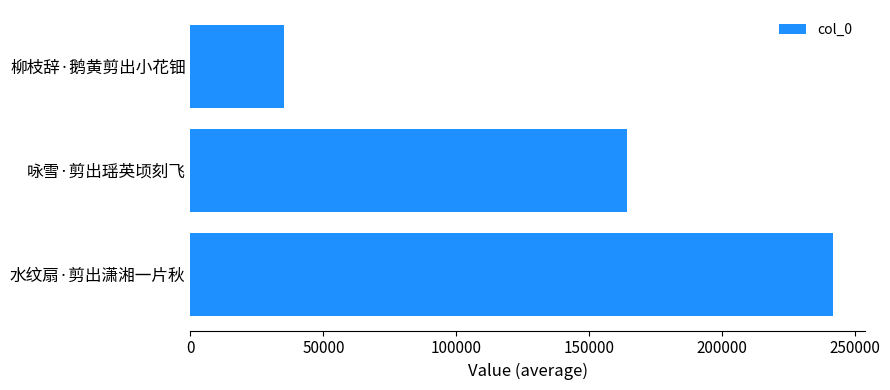

What is the change in value from 柳枝辞·鹅黄剪出小花钿 to 咏雪·剪出瑶英顷刻飞?

+128910